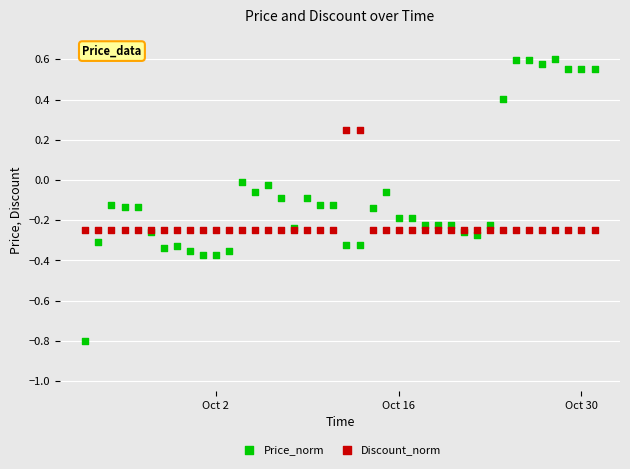

Which series reaches the maximum Y coordinate?

Price_norm